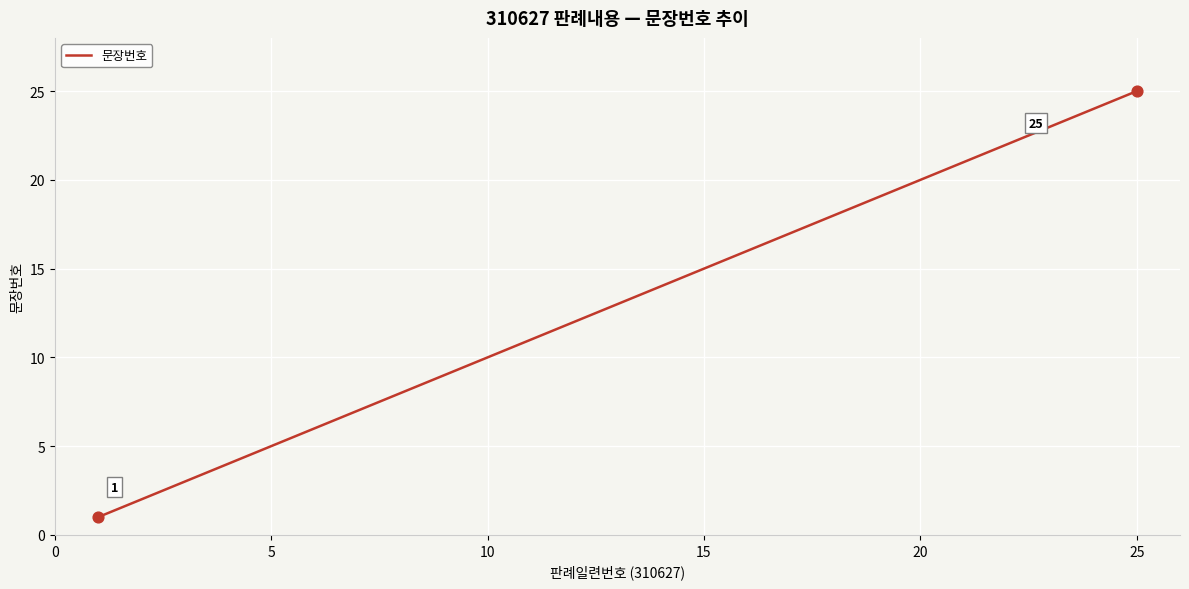

What is the difference between the maximum and minimum values?

24